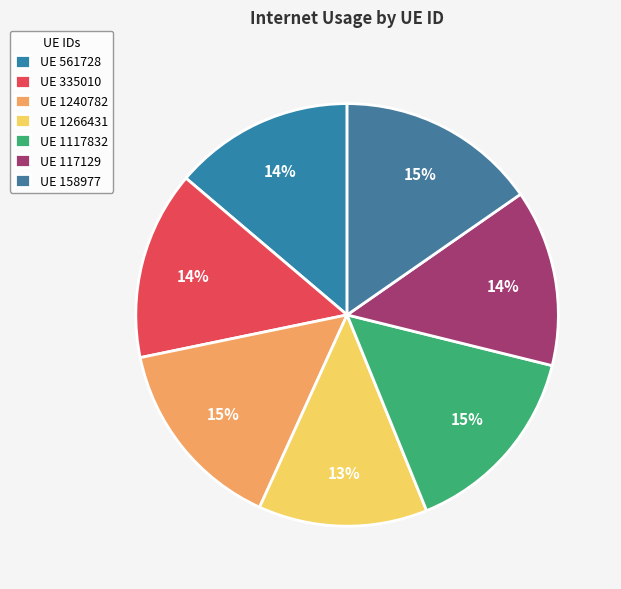

Which category has the biggest portion of the pie?

158977